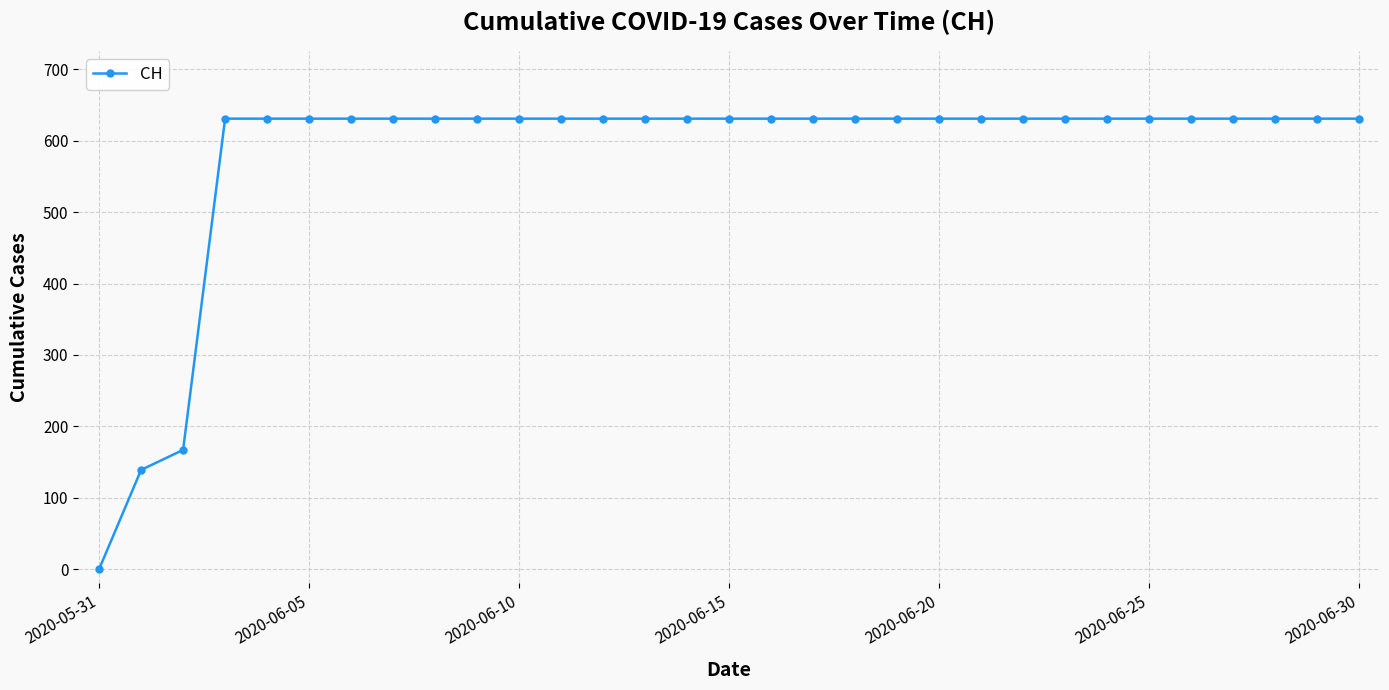

Does the chart display data point markers on the line(s)?

Yes